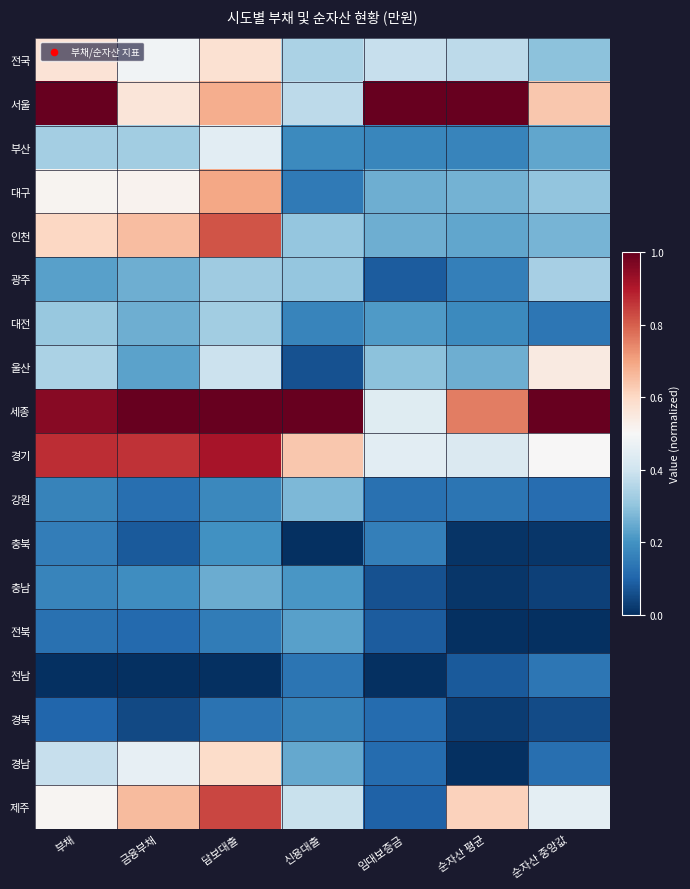

Which has a higher value, 순자산 중앙값 or 부채?

부채